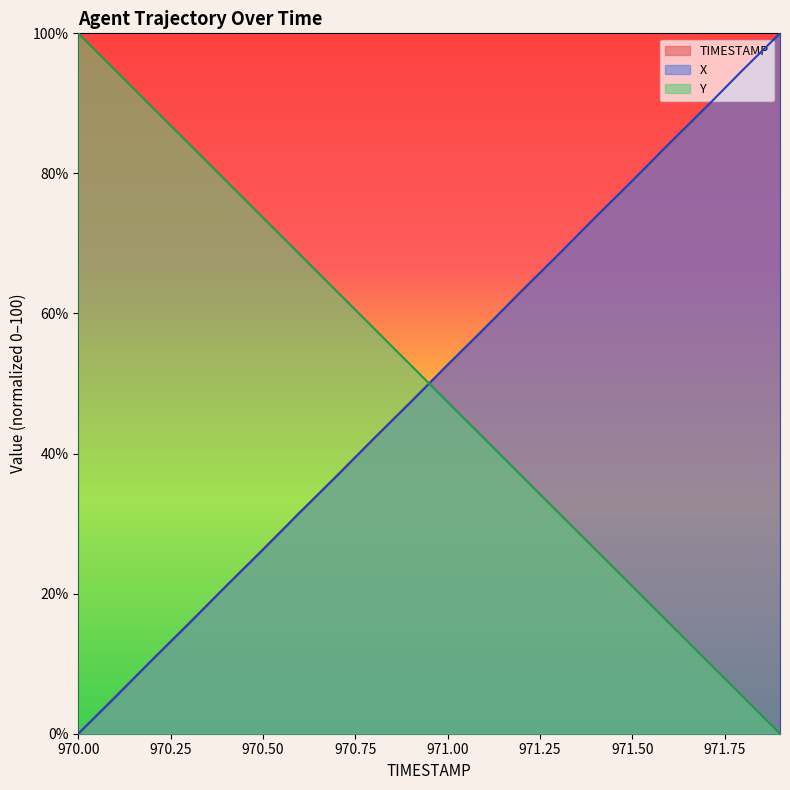

Which series ends up on top after the final intersection of X and Y?

X